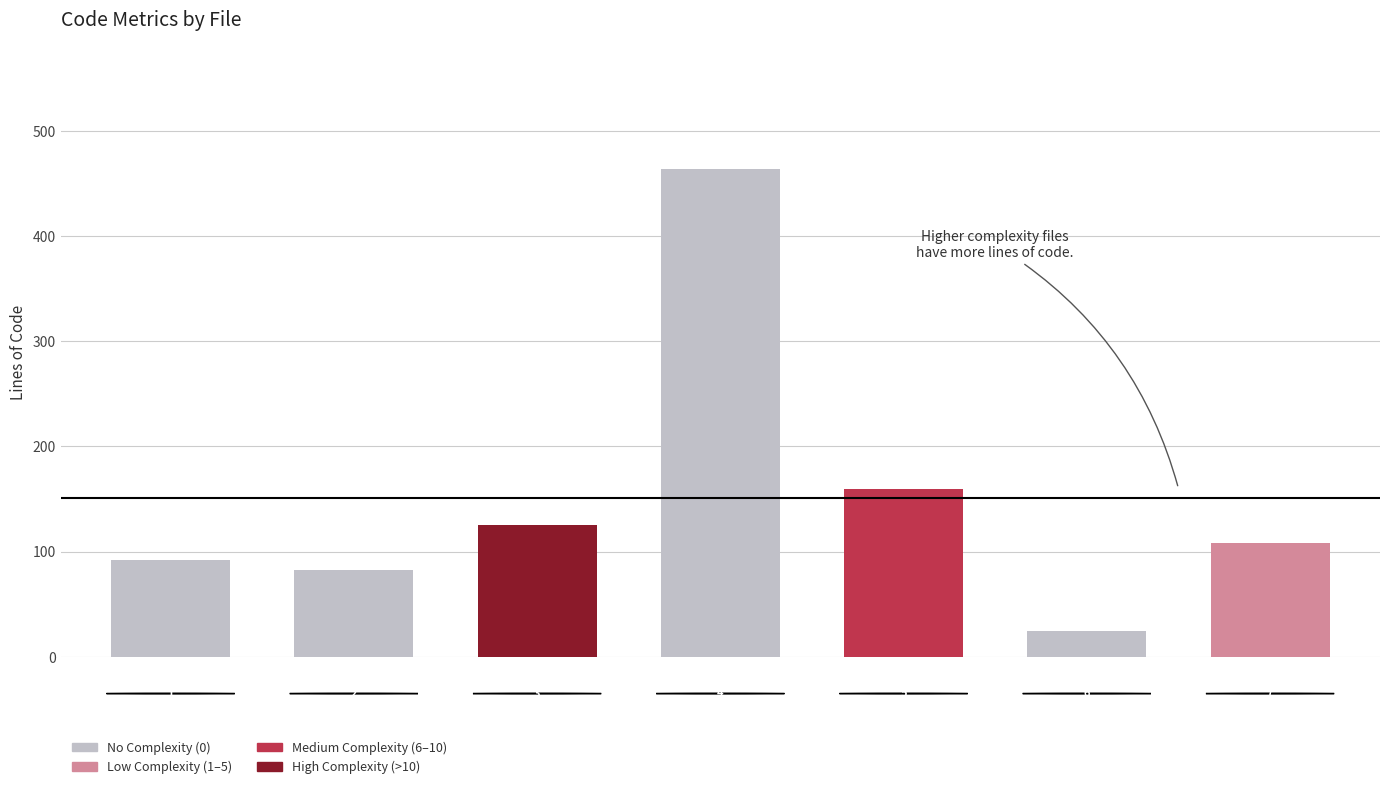

How many values in the Code series are below 92?

3